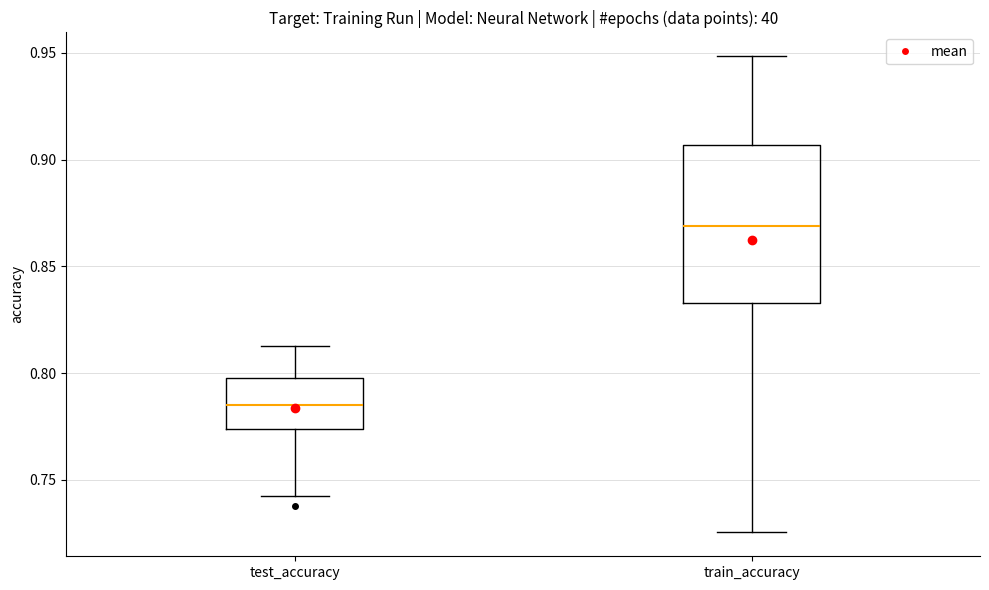

Which box's median line is the highest?

train_accuracy